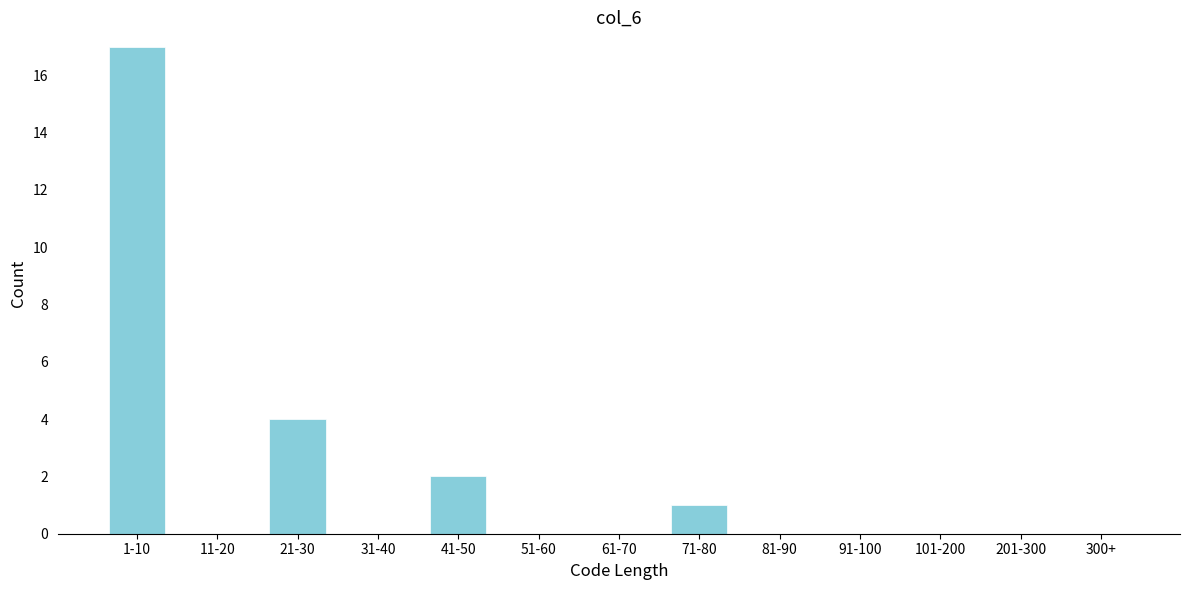

Reading left to right, list all the values displayed in this chart.

1-10=17	11-20=0	21-30=4	31-40=0	41-50=2	51-60=0	61-70=0	71-80=1	81-90=0	91-100=0	101-200=0	201-300=0	300+=0